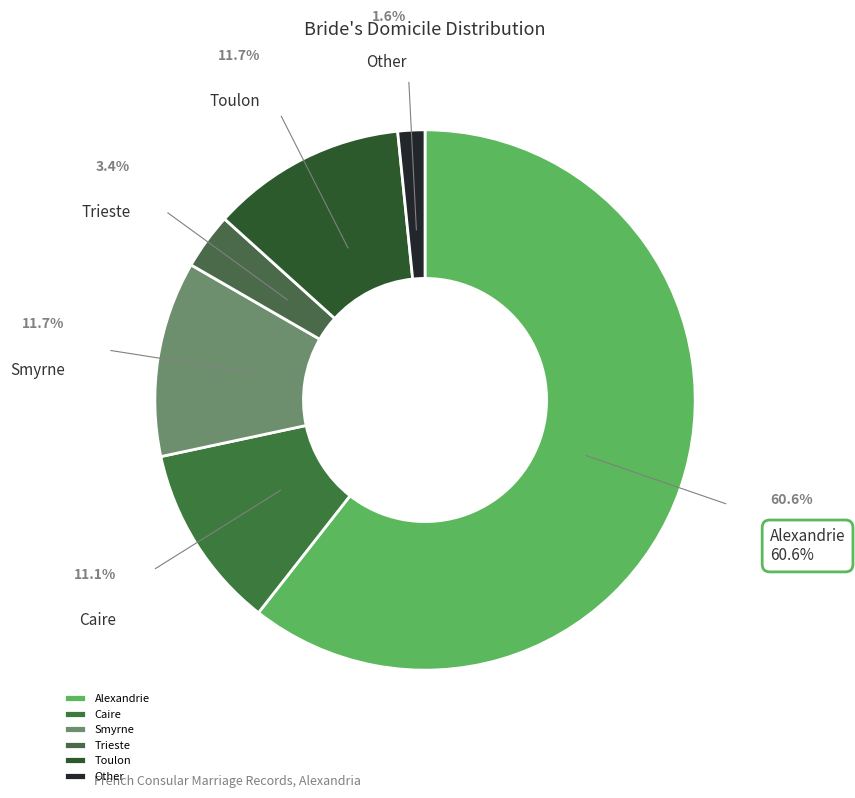

Approximately how many times larger is the value at Alexandrie compared to Smyrne?

5.2